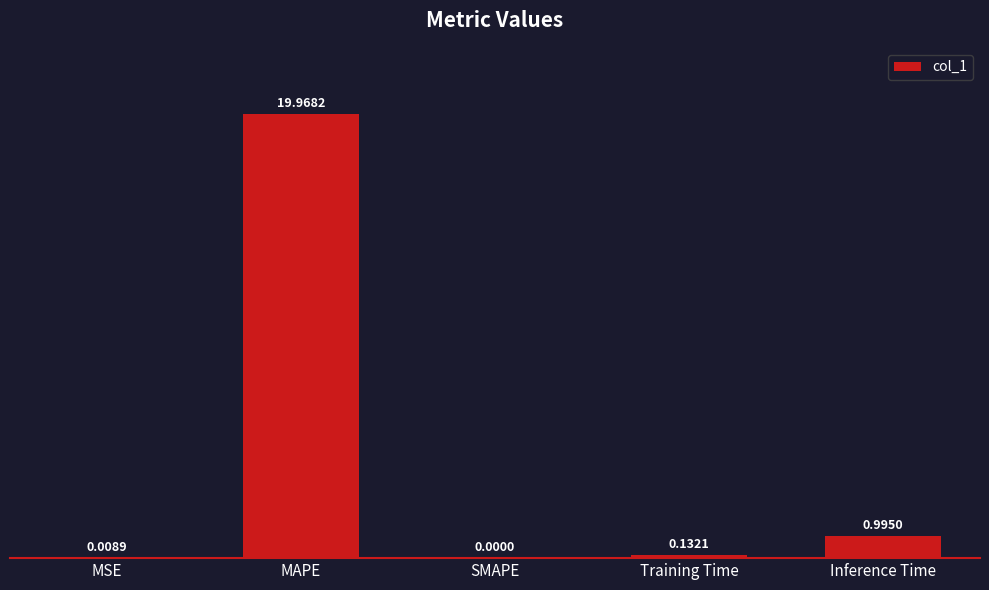

What is the change in value from MSE to MAPE?

+20.0